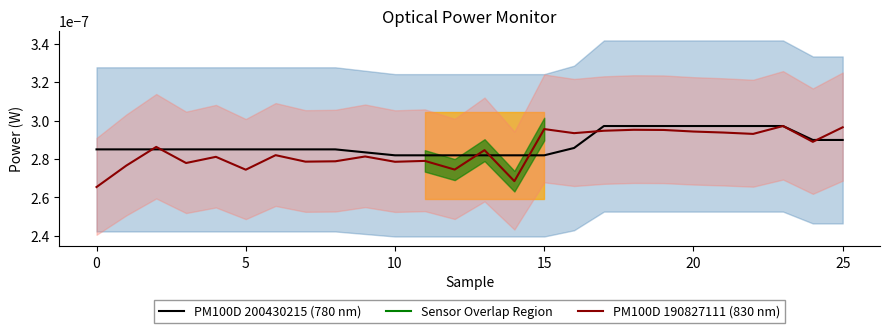

Between 18 and 14, which is larger?

18